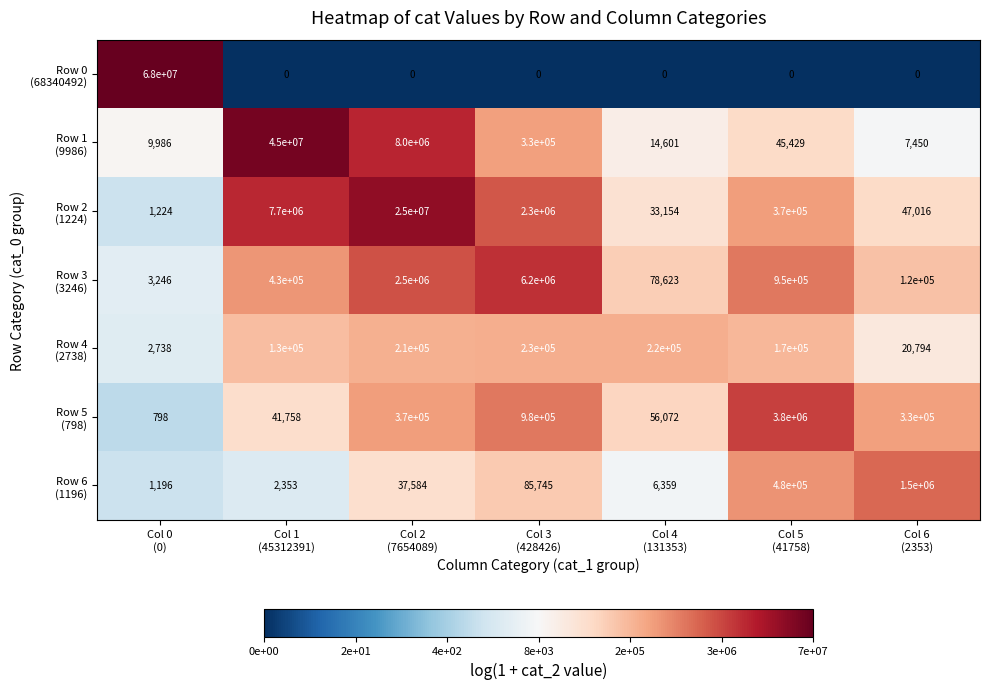

Which label corresponds to the smallest value in the chart?

Col 1
(45312391)